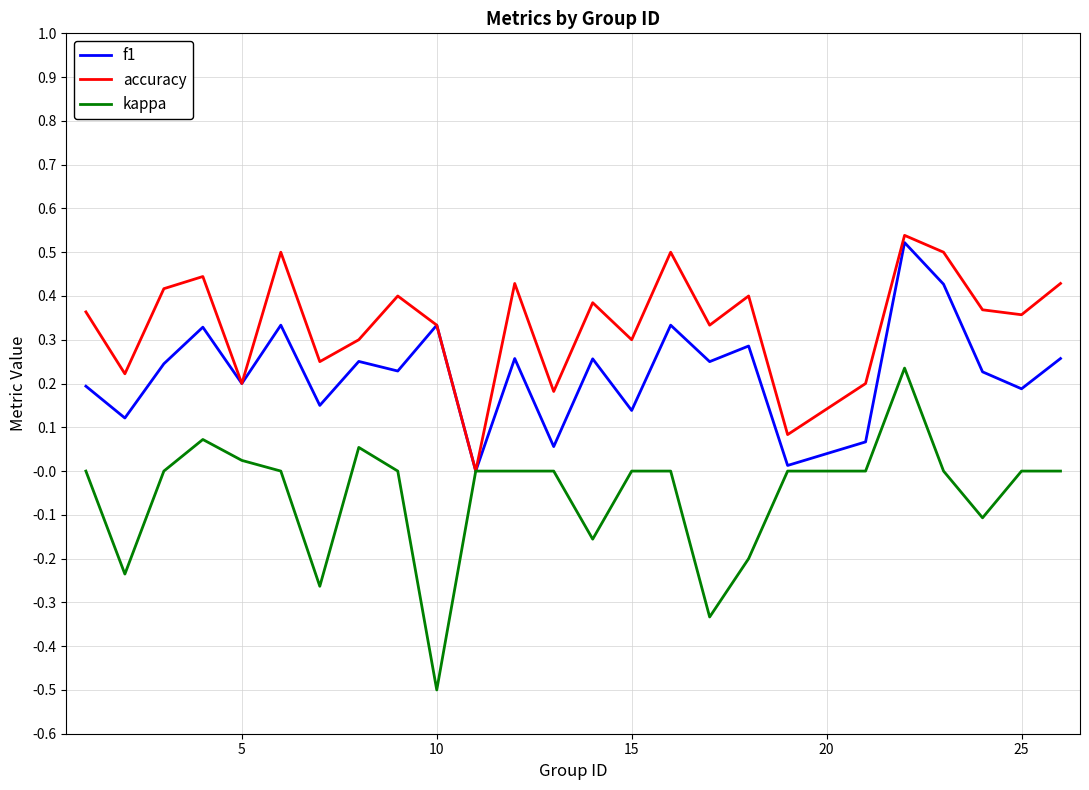

Which series has the largest total across all categories?

accuracy